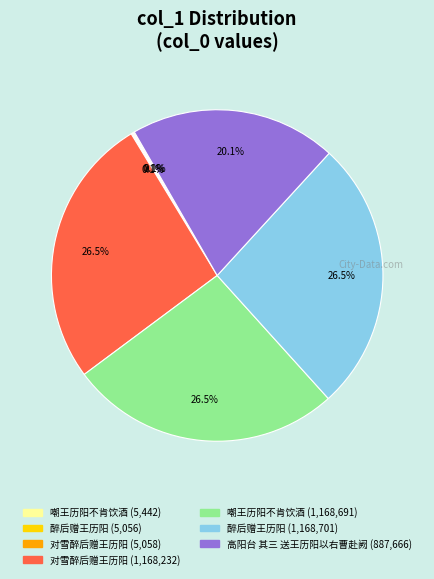

Is there a majority slice in this chart?

No